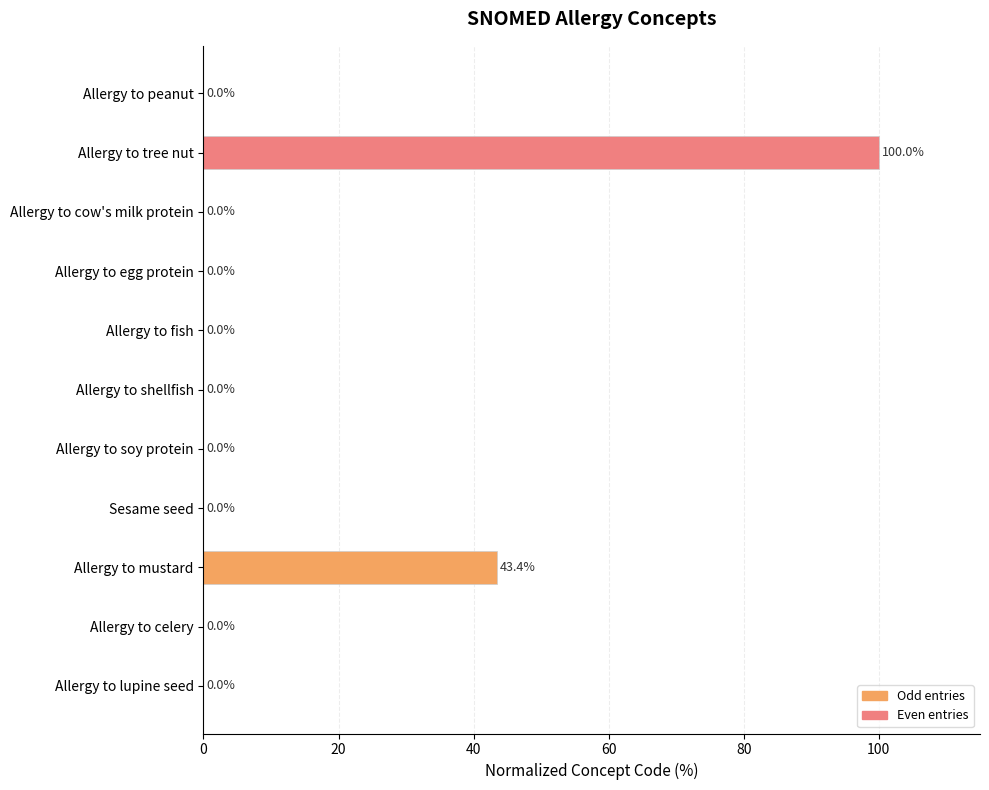

Are the bars horizontal?

Yes